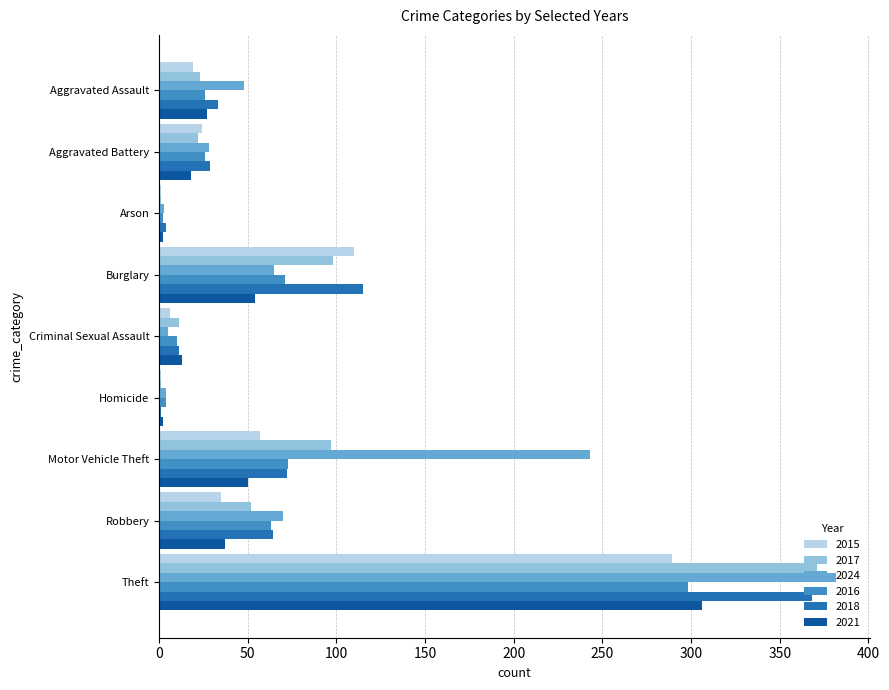

Where is 2018 nearest to the value 184?

Burglary